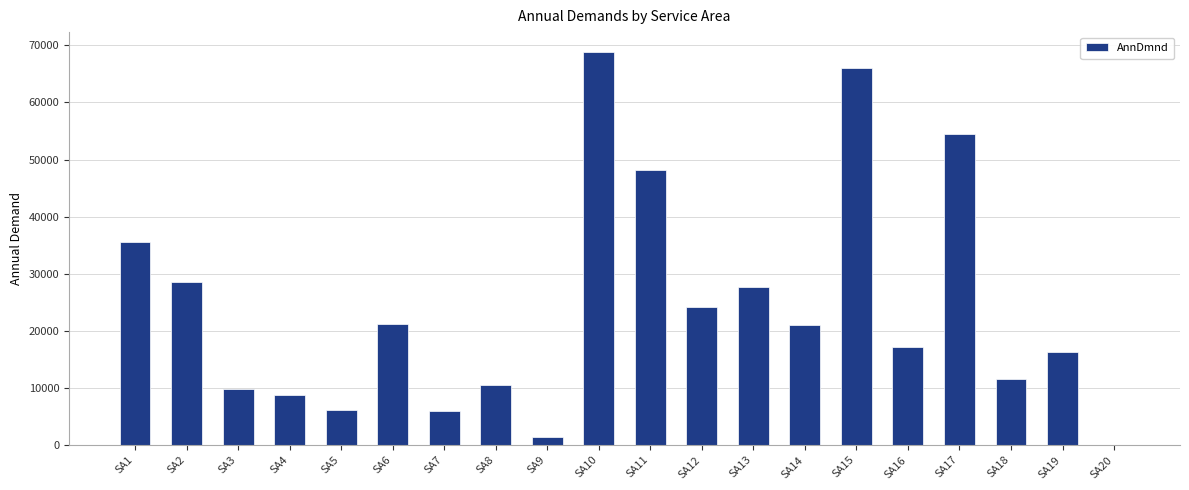

At which category does the chart reach its peak across all series?

SA10